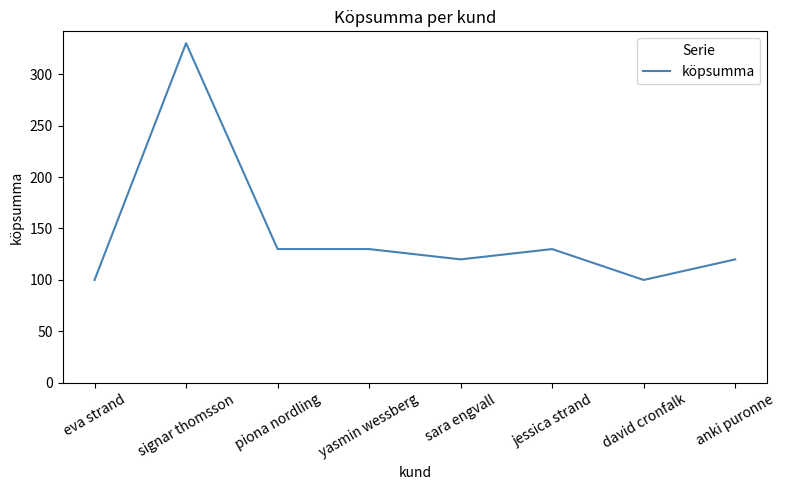

Reading left to right, list all the values displayed in this chart.

eva strand=100	signar thomsson=330	piona nordling=130	yasmin wessberg=130	sara engvall=120	jessica strand=130	david cronfalk=100	anki puronne=120